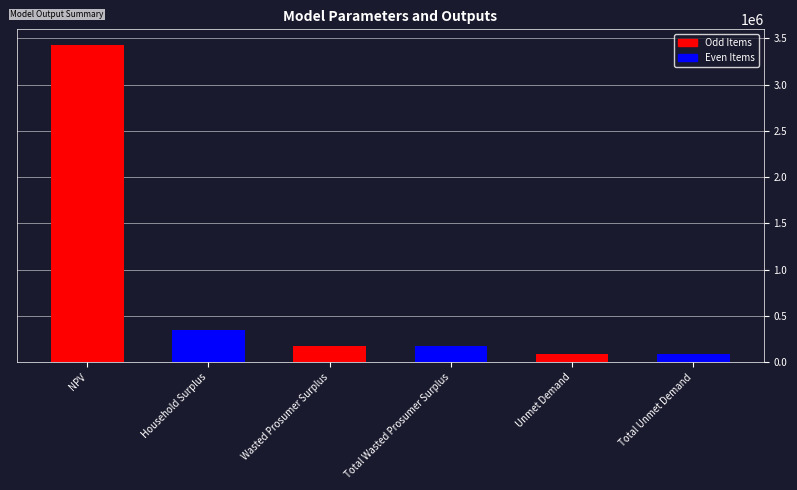

What is the approximate value at Wasted Prosumer Surplus?

173398.7